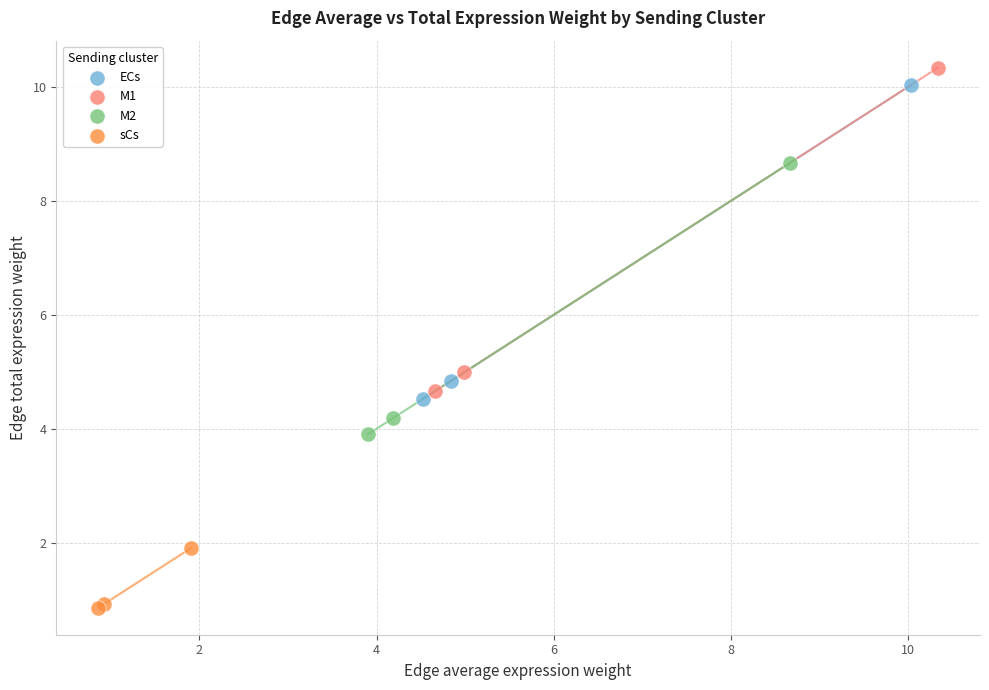

Which series has the largest Y range (max minus min)?

M1